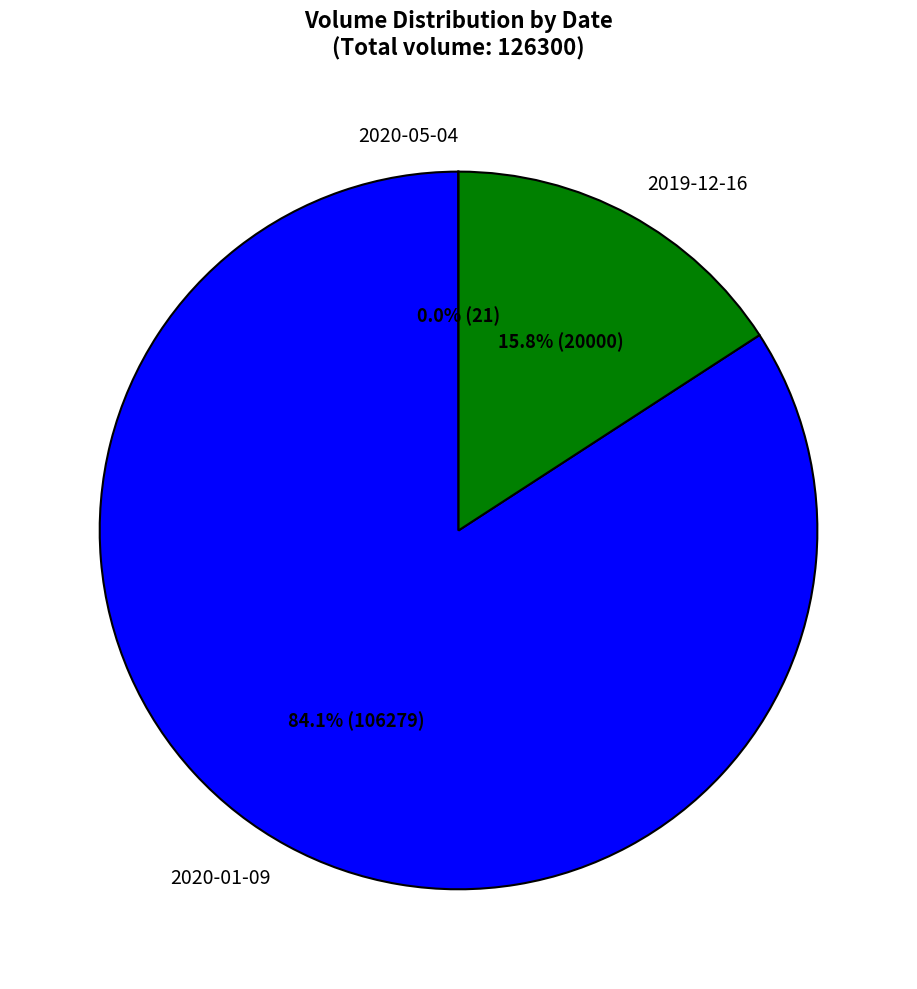

Is there any slice that represents more than half of the pie?

Yes